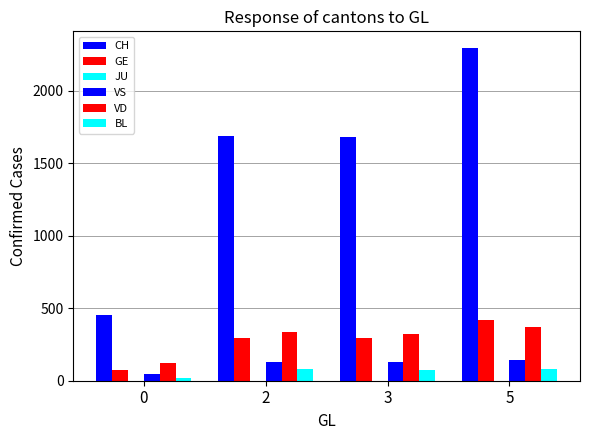

Are the bars horizontal?

No